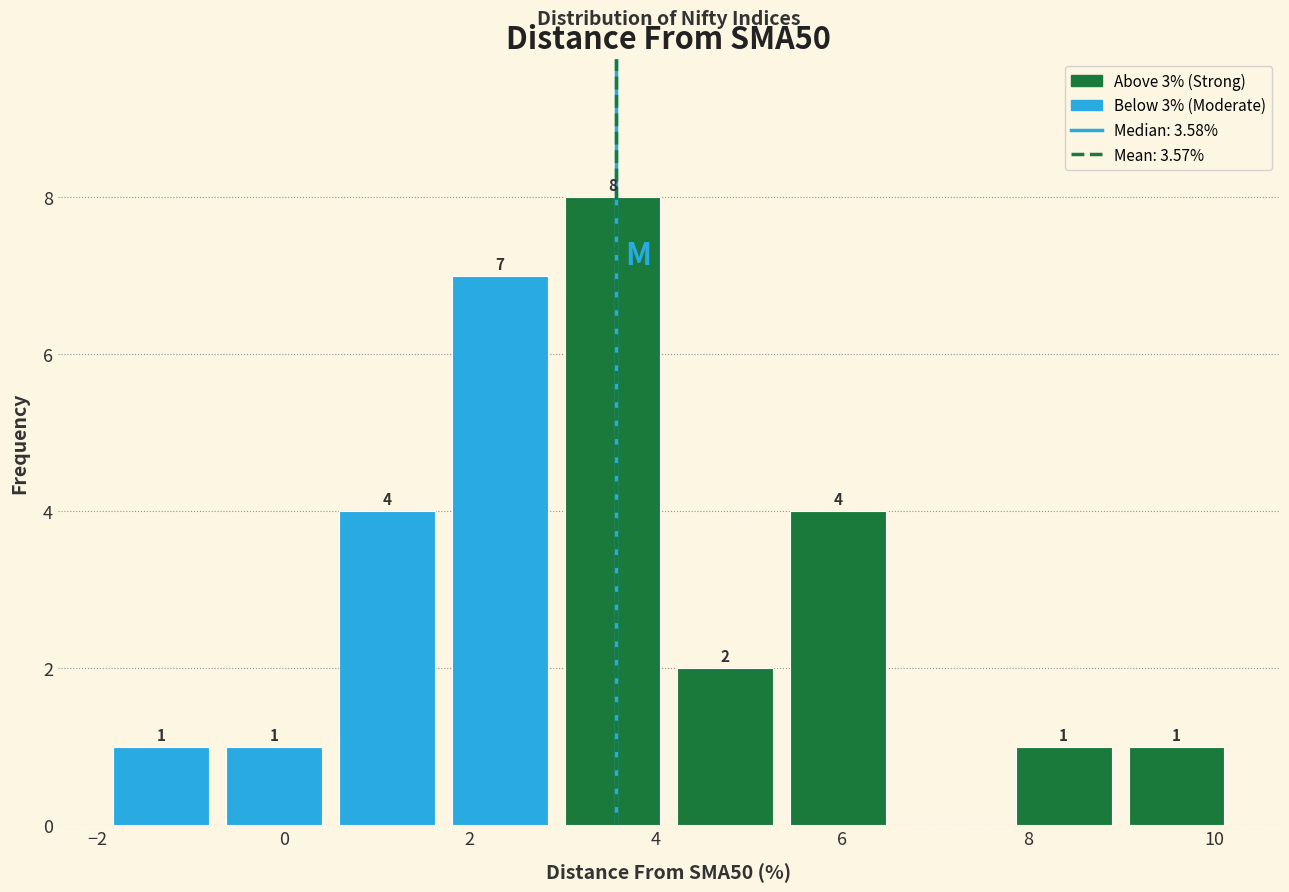

Which range on the x-axis has the tallest bar?

3.0 to 4.2